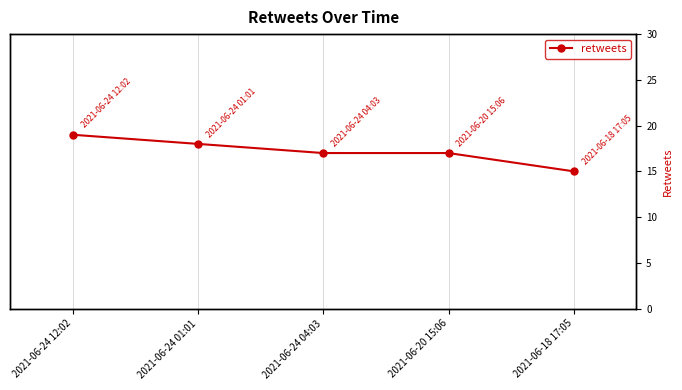

Reading right to left, extract all data points from this chart.

2021-06-18 17:05=15	2021-06-20 15:06=17	2021-06-24 04:03=17	2021-06-24 01:01=18	2021-06-24 12:02=19